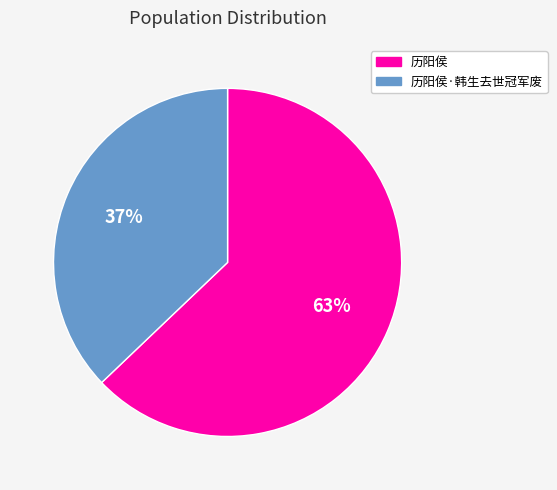

Does 历阳侯·韩生去世冠军废 represent more than half of the total?

No